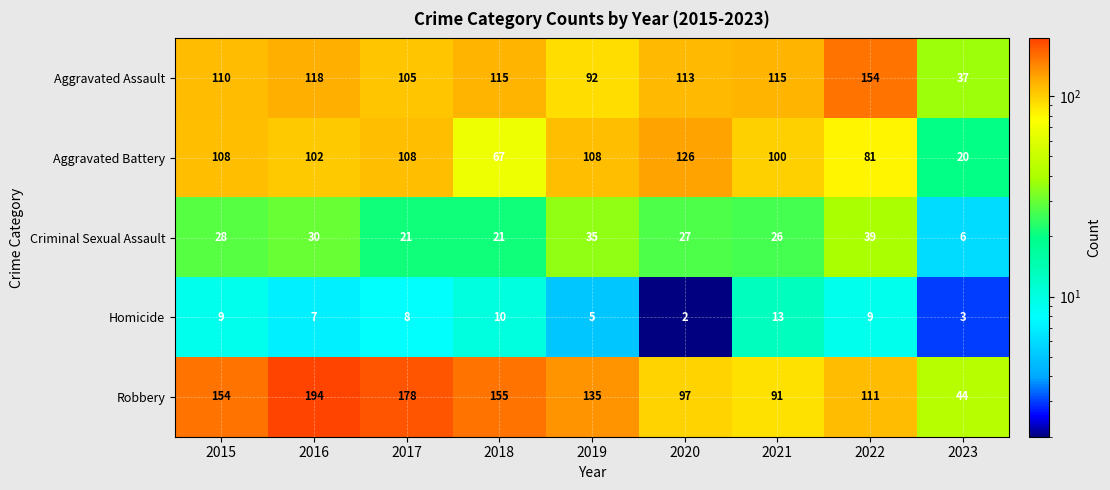

At how many categories does at least one series exceed 119?

7